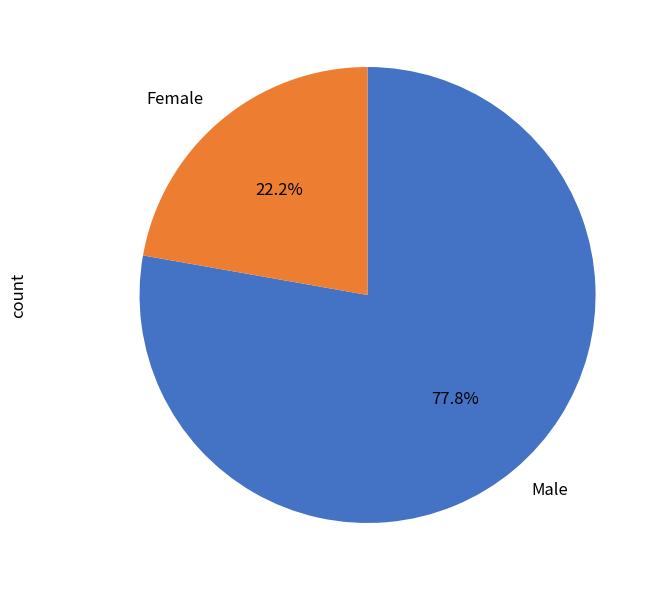

Is it true that Female is 14% of the pie?

False